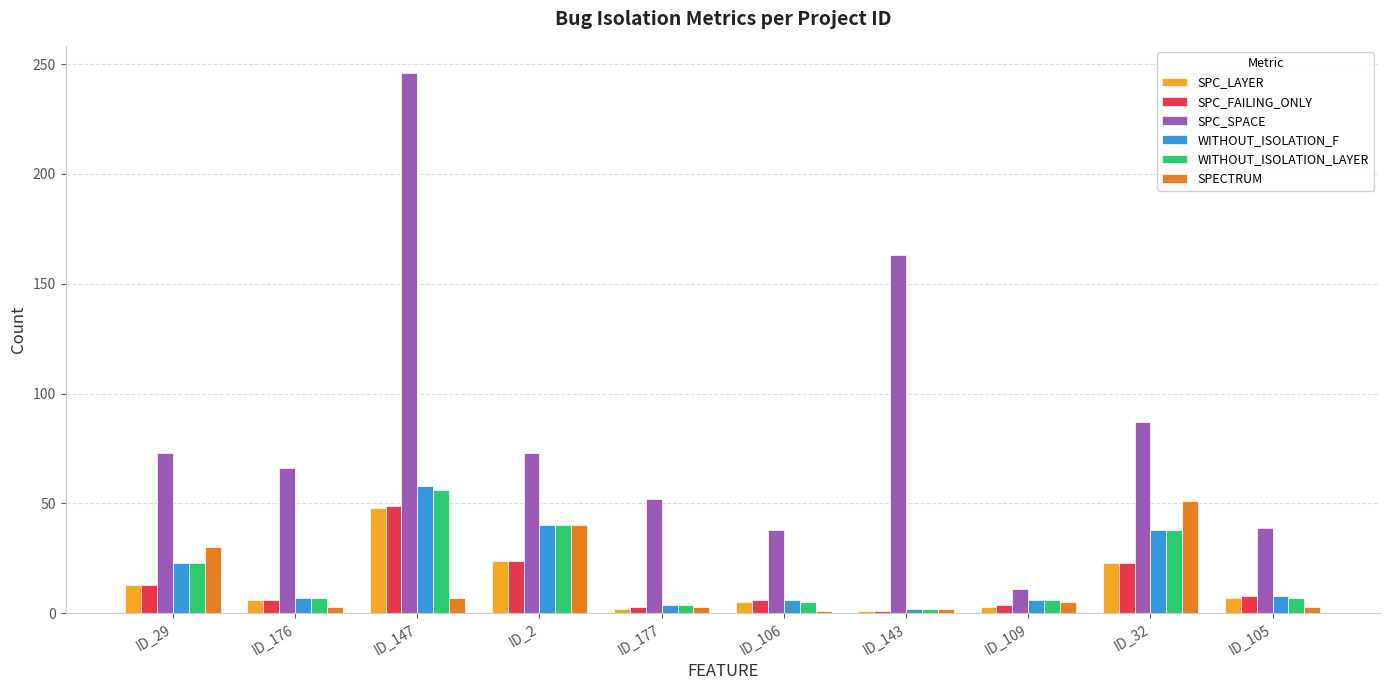

At which label does SPC_SPACE reach its minimum?

ID_109